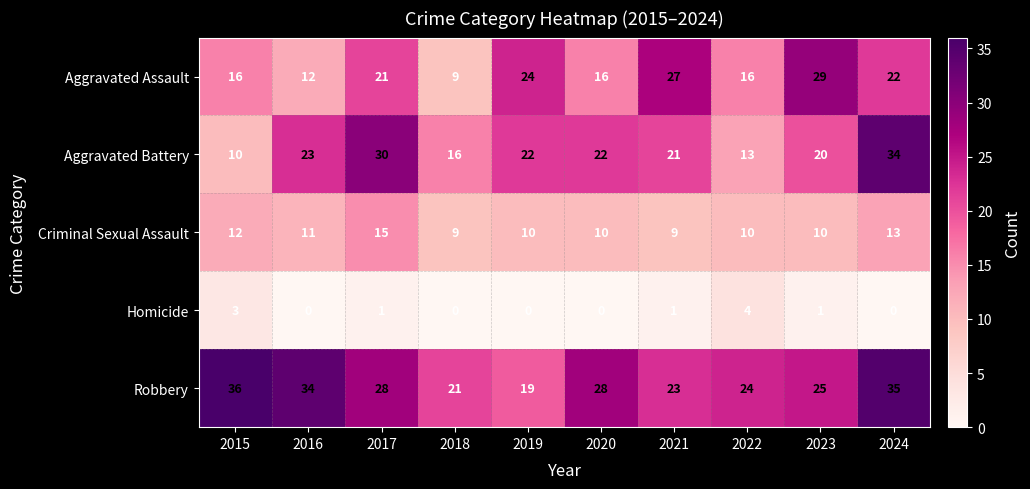

Rank the series by their maximum value, from lowest to highest.

Homicide, Criminal Sexual Assault, Aggravated Assault, Aggravated Battery, Robbery